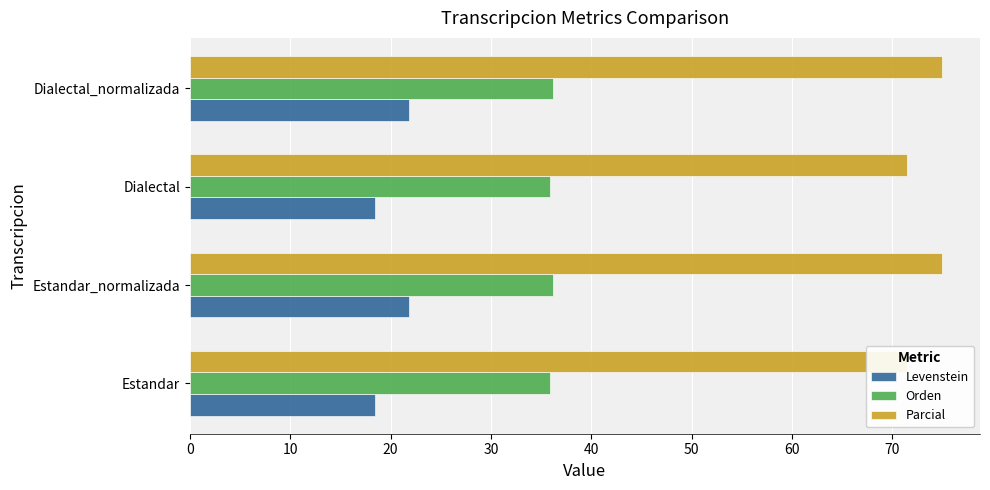

What is the value of the Parcial bar at the 2nd from the left?

75.0